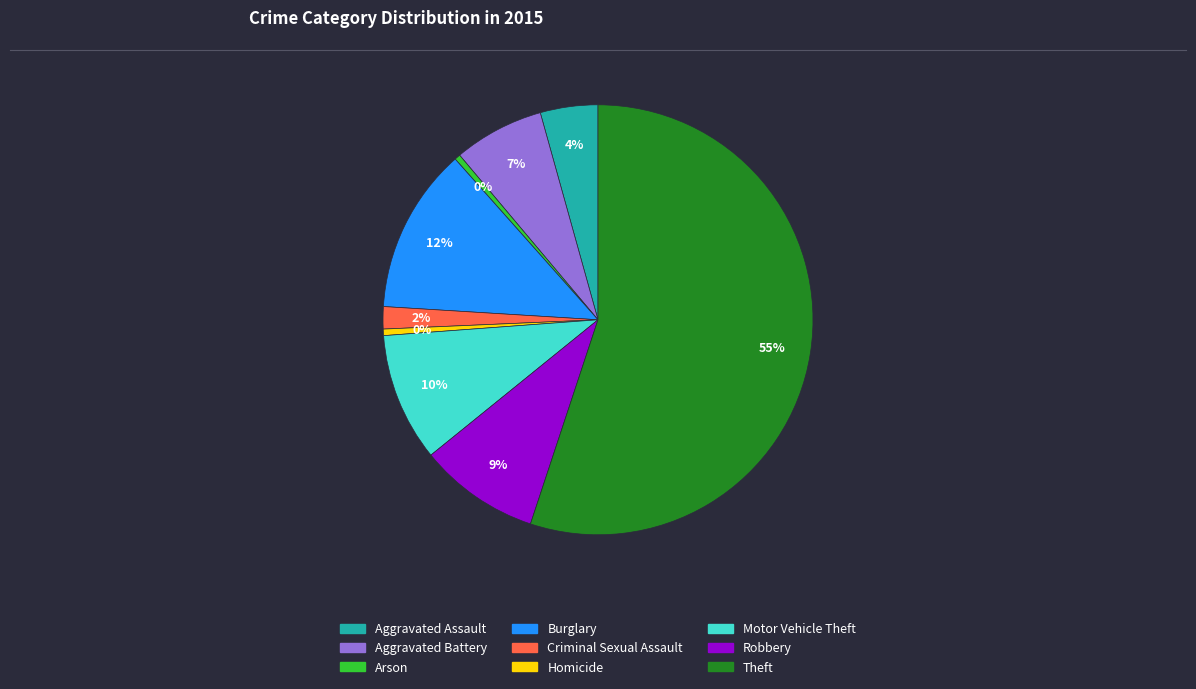

Is it true that Homicide is 0% of the pie?

True